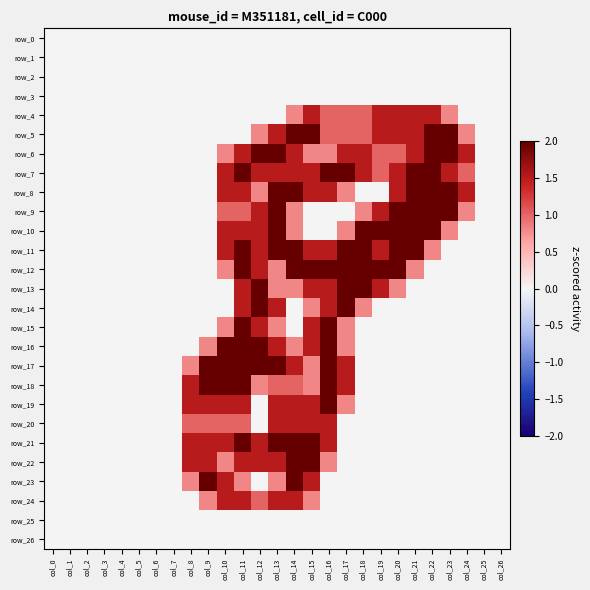

Rank the series by their maximum value, from highest to lowest.

row_5, row_6, row_7, row_8, row_9, row_10, row_11, row_12, row_13, row_14, row_15, row_16, row_17, row_18, row_19, row_21, row_22, row_23, row_4, row_20, row_24, row_0, row_1, row_2, row_3, row_25, row_26